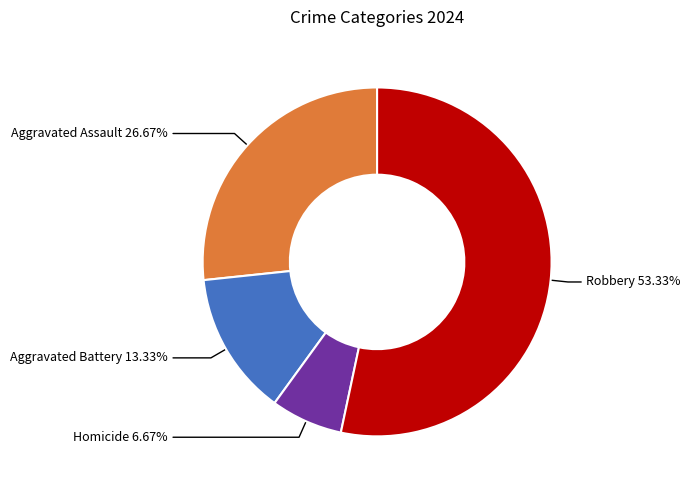

Is there any slice that represents more than half of the pie?

Yes